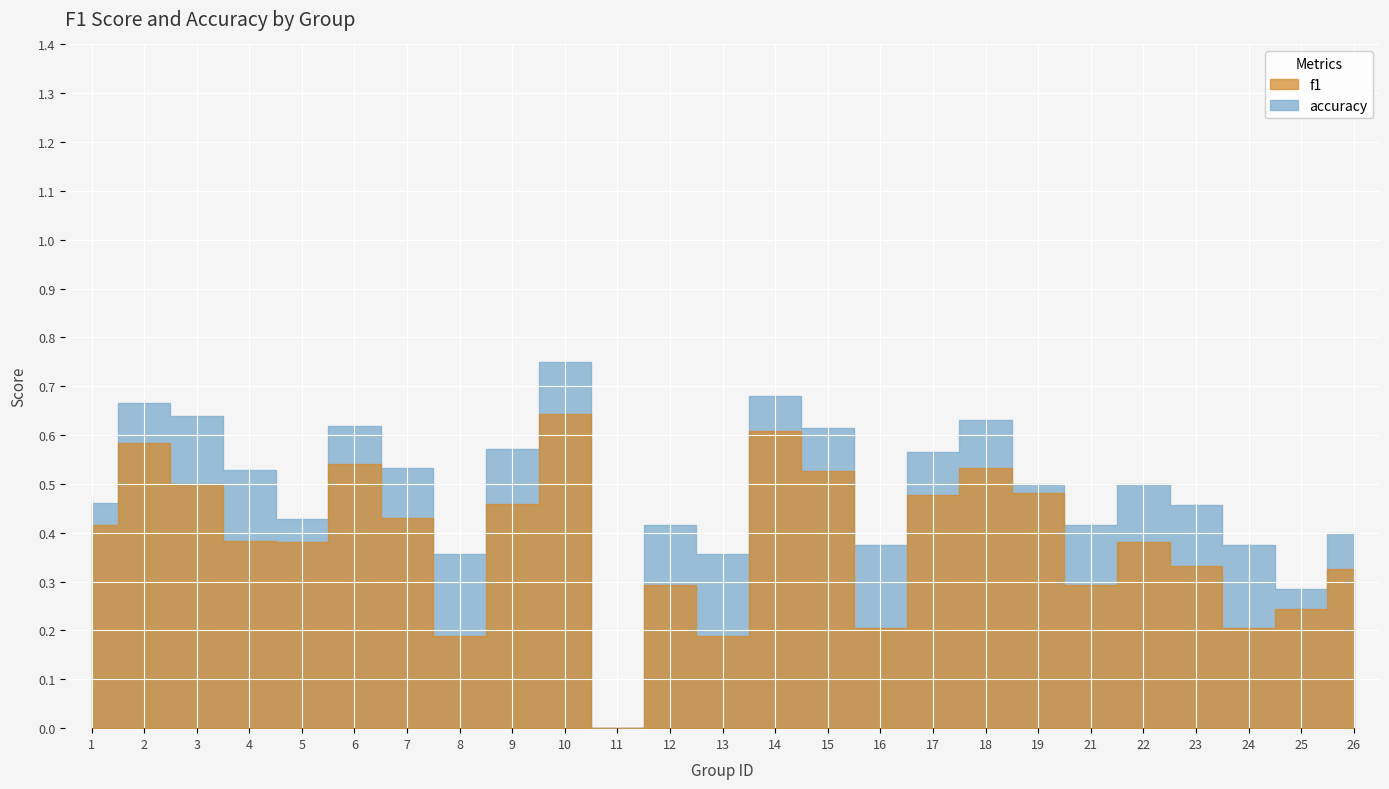

How many interior local peaks does the f1 series have?

7